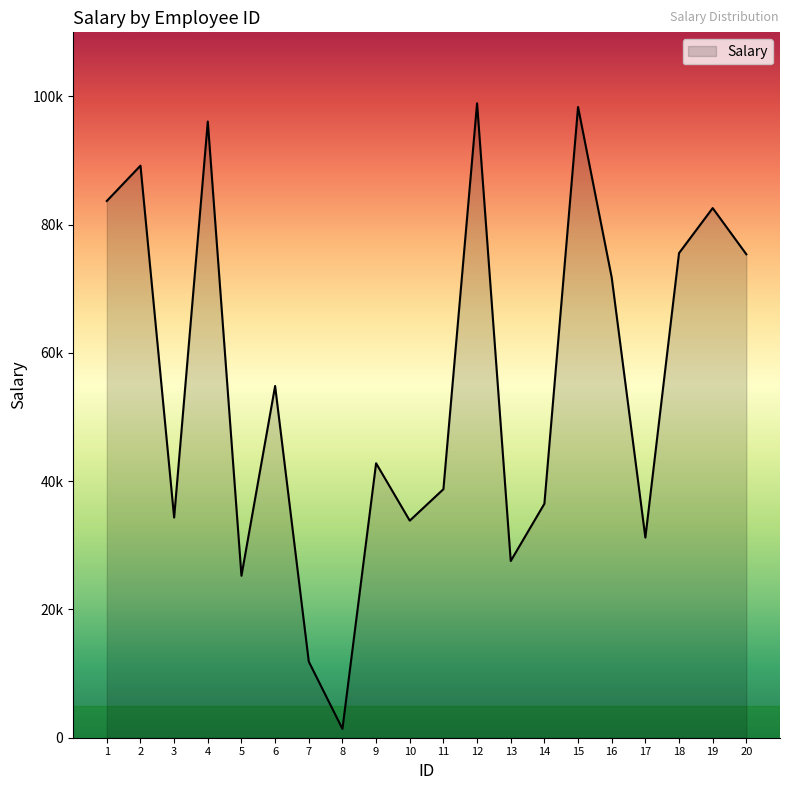

Is this an area chart (filled region under the line)?

Yes